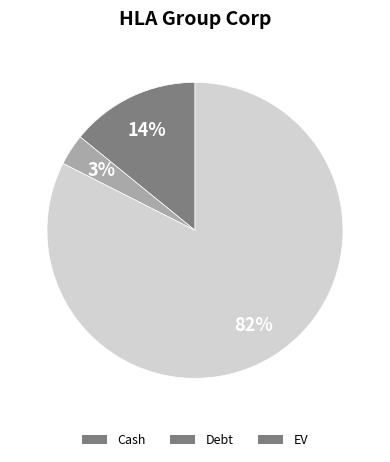

To the nearest percent, what portion does Debt represent?

3%